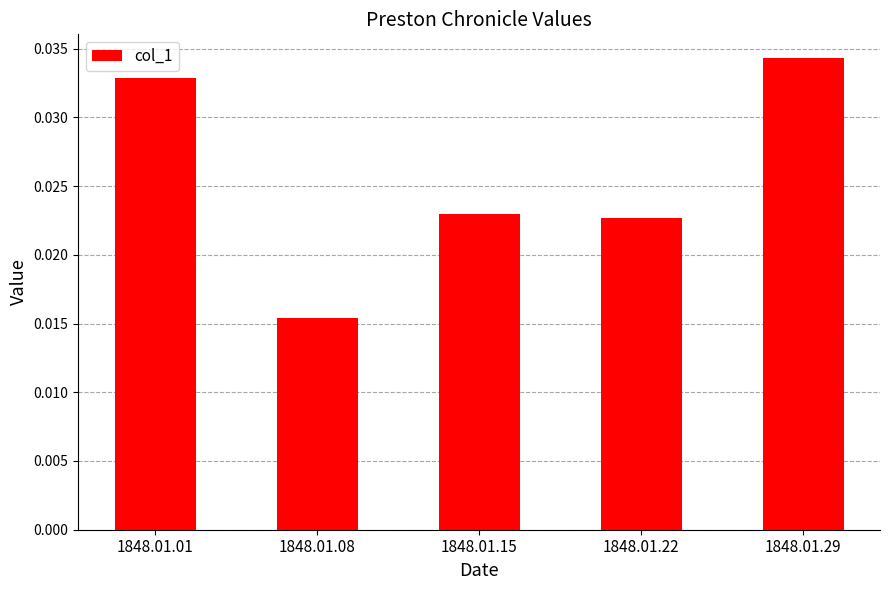

Between 1848.01.15 and 1848.01.01, which is larger?

1848.01.01